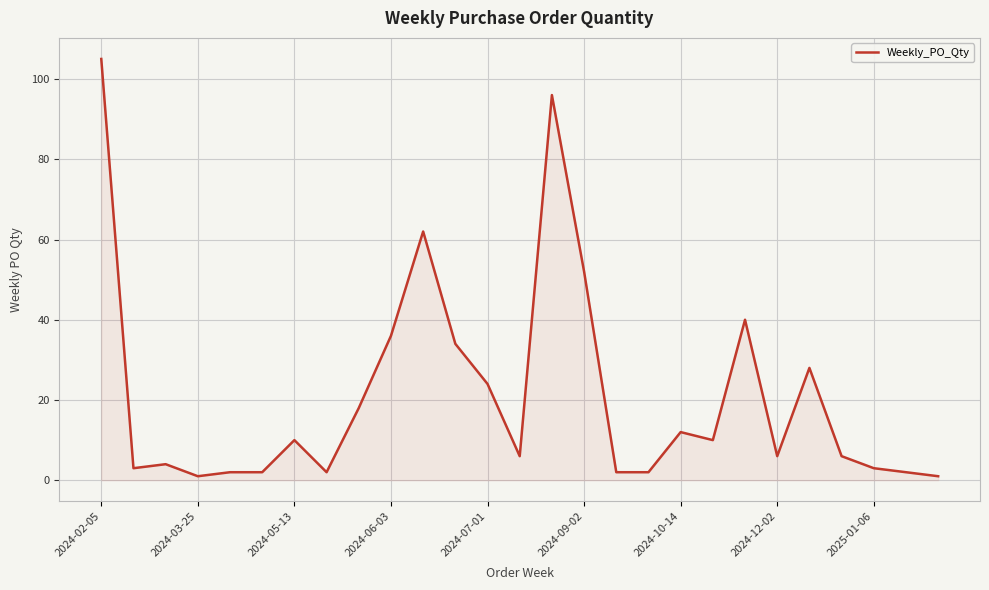

What is the maximum value shown in the chart?

105